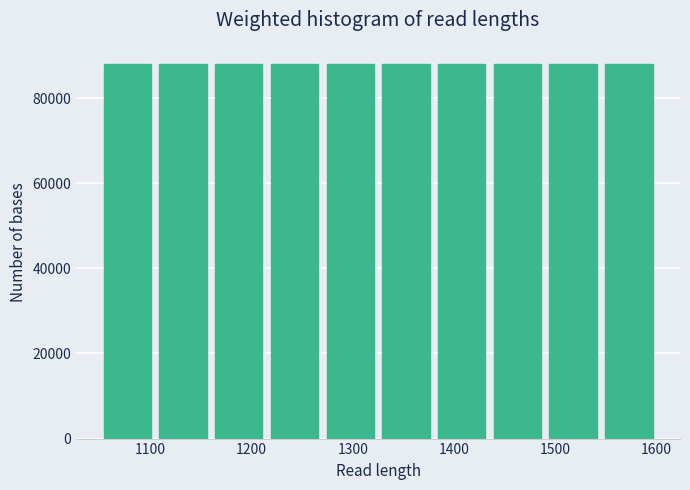

What is the height of the bar covering 1270 to 1325 on the x-axis? Neither the bar edges nor the heights are printed on the chart, so give them approximately, as read against the axes.

88000